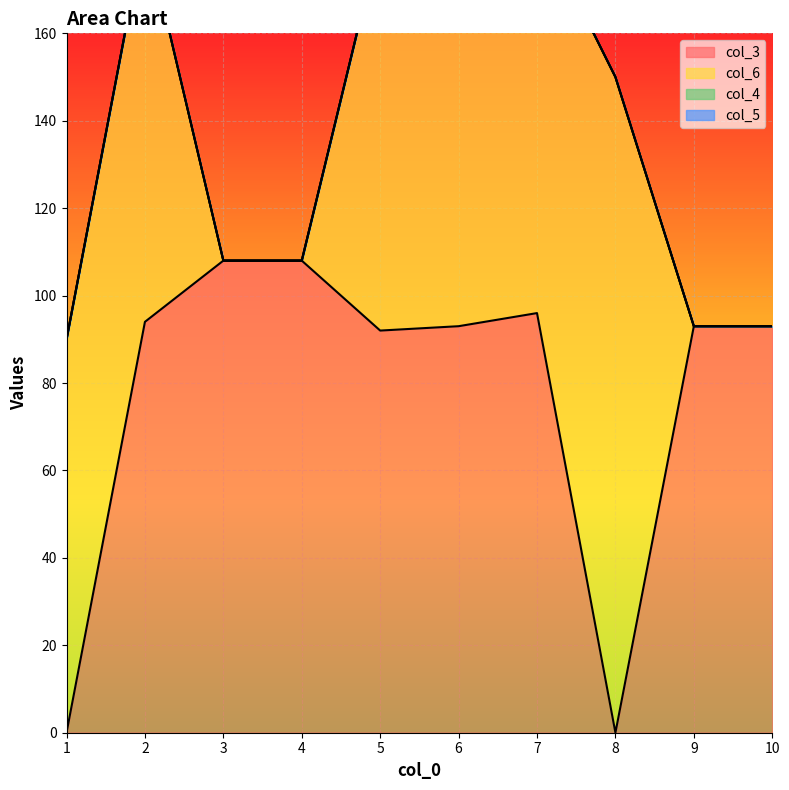

At which category is the sum across all series the highest?

7